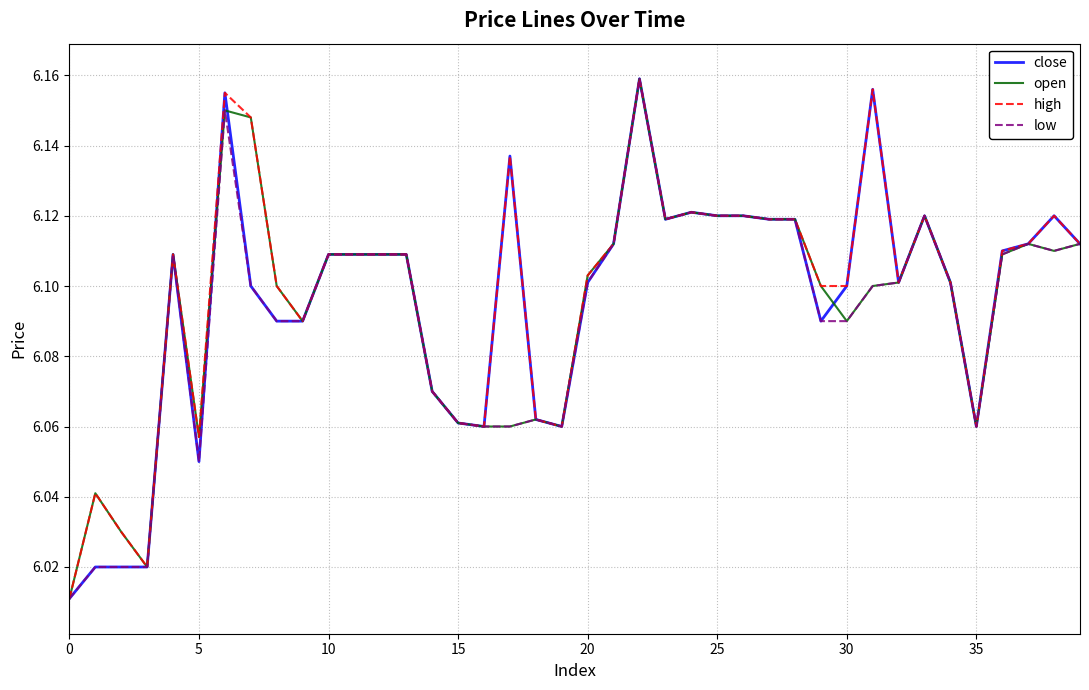

Rank the series by their average value, from highest to lowest.

high, close, open, low